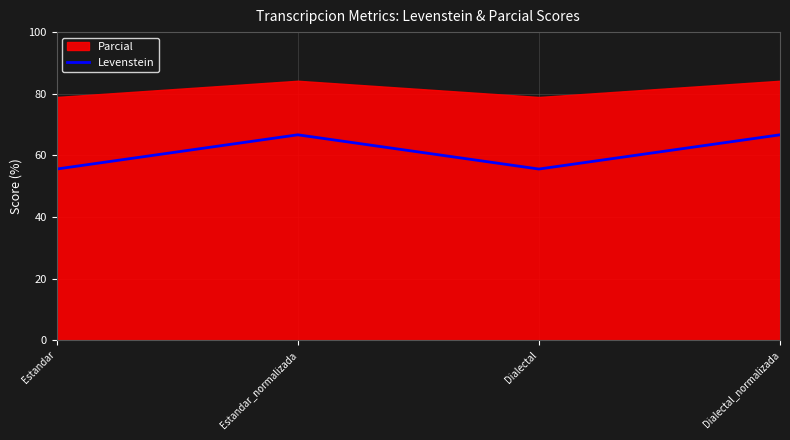

Does the chart have visible grid lines?

Yes